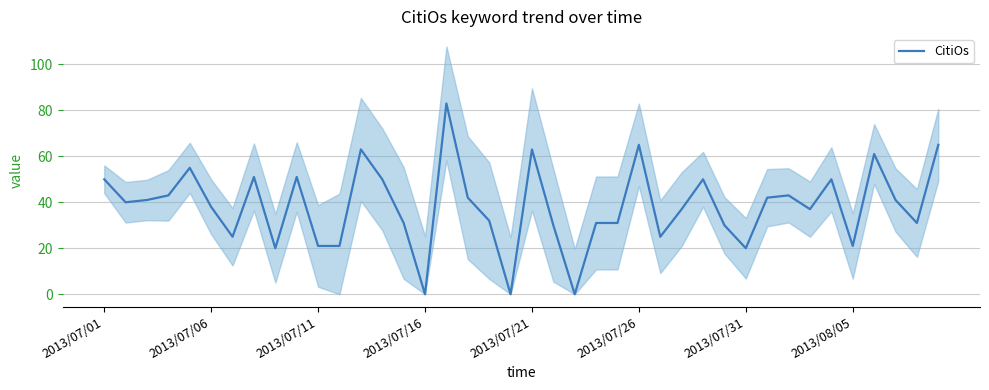

Which has a higher value, 31 or 8?

31